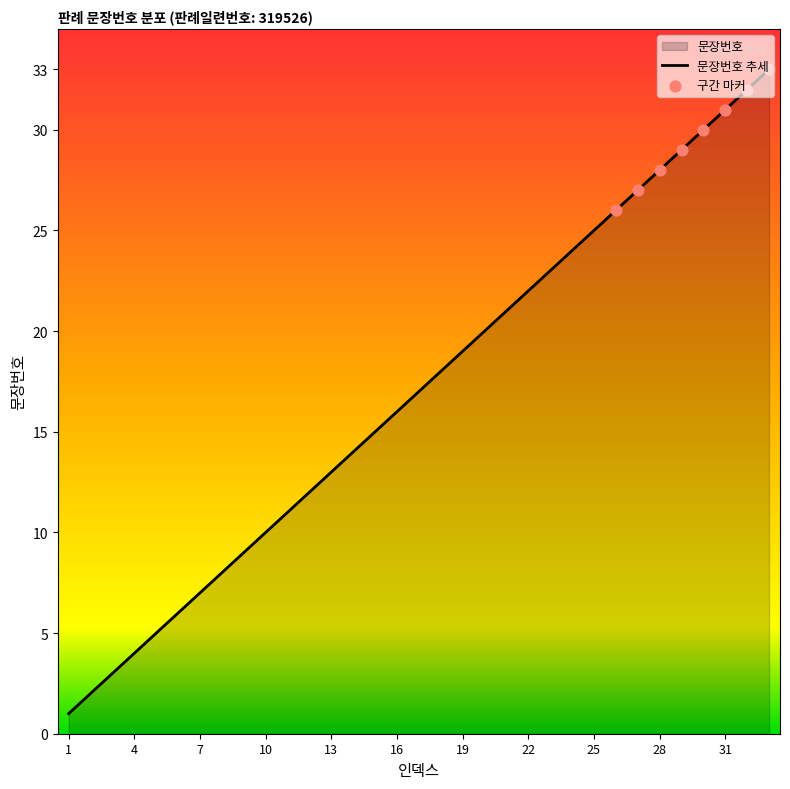

Approximately how many times larger is the value at 19 compared to 8?

2.4